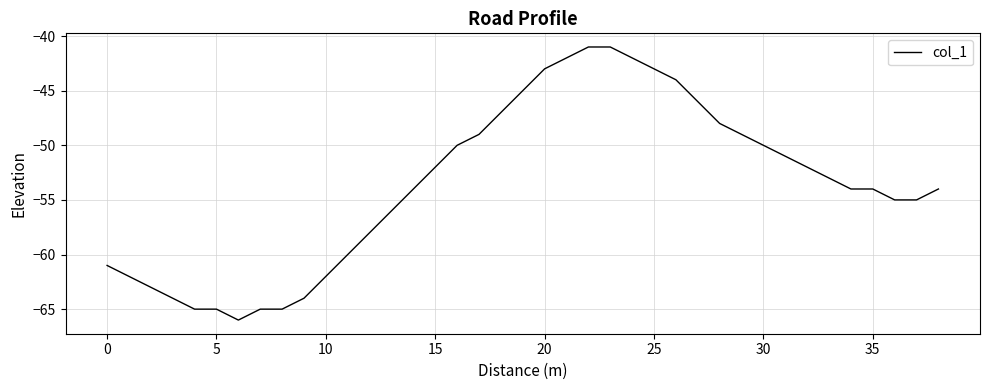

What is the smallest value displayed?

-66